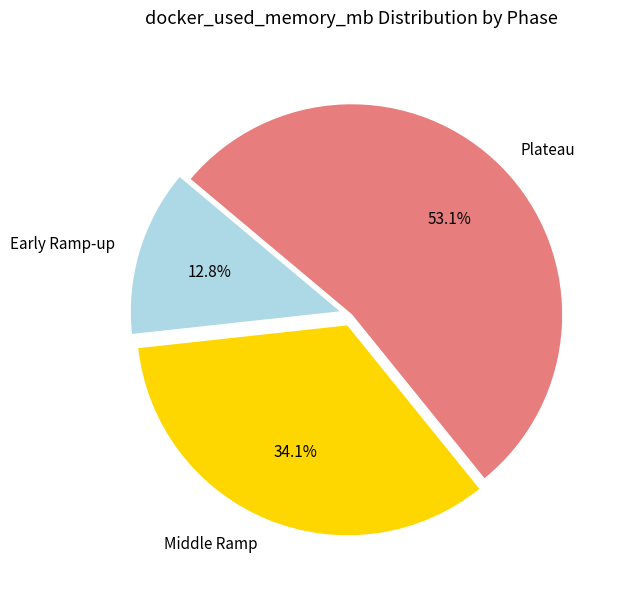

Does any single category account for the majority?

Yes